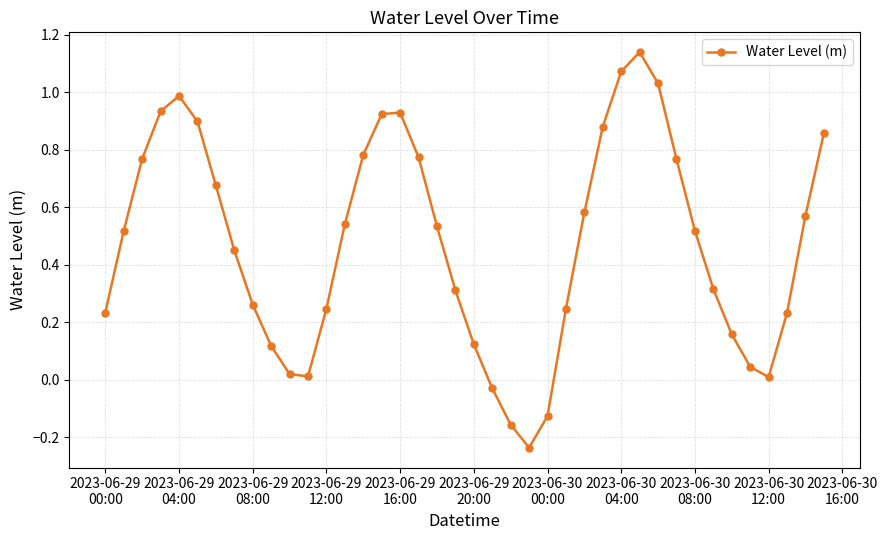

What is the difference between the second highest and minimum values?

1.3